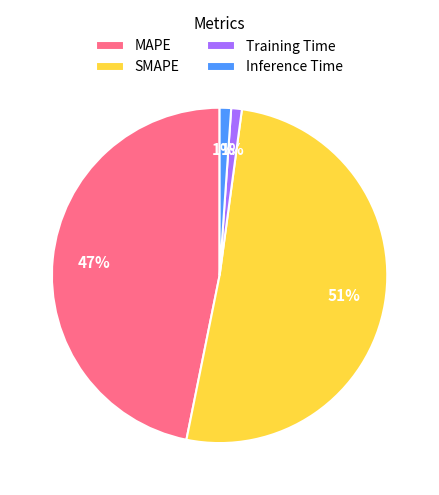

How many segments does this pie chart have?

4